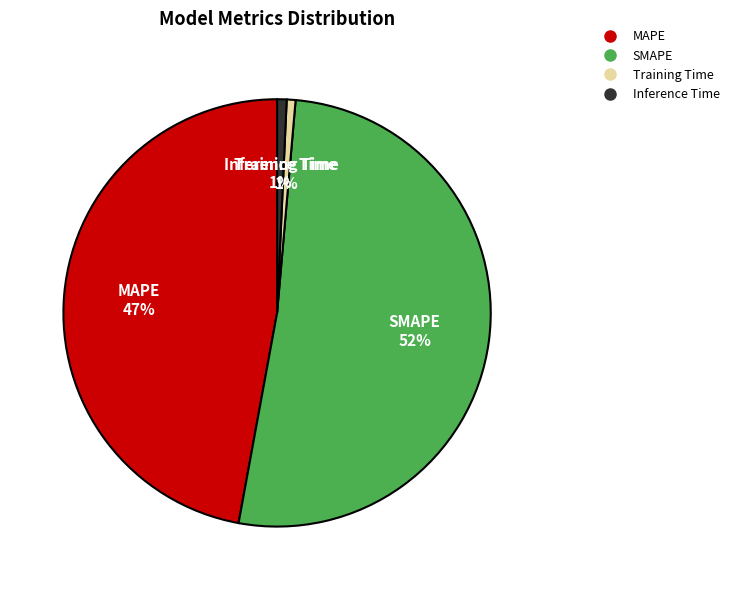

What percentage is the MAPE slice, to the nearest percent?

47%